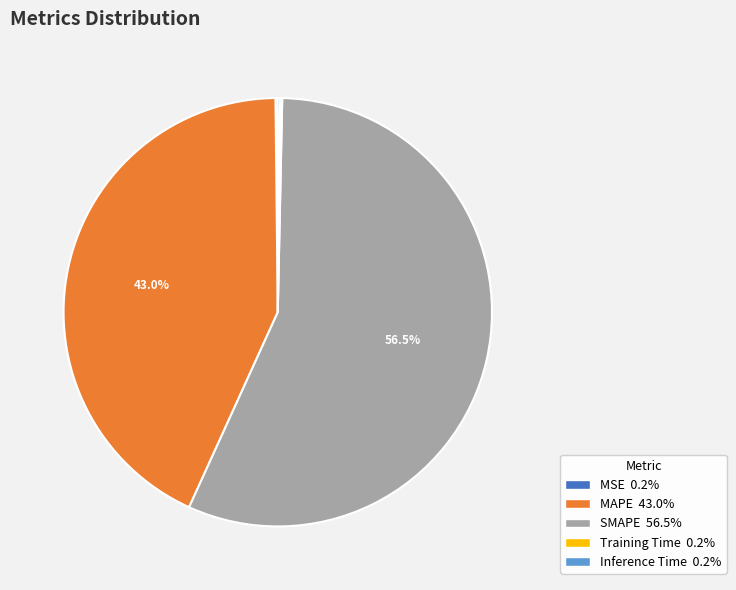

Is it true that MAPE is 43% of the pie?

True